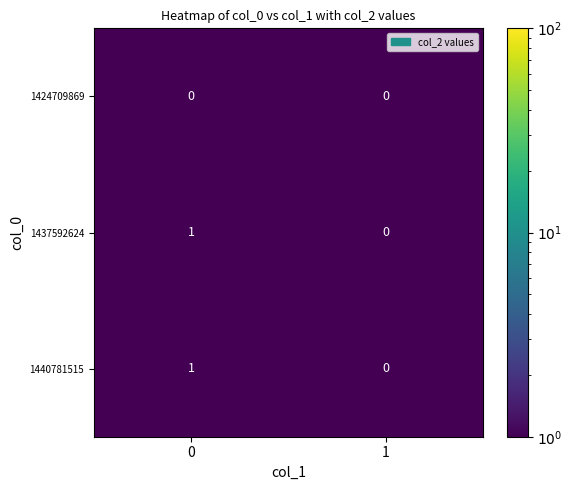

True or false: 1440781515 has a value of 0 at 0.

False